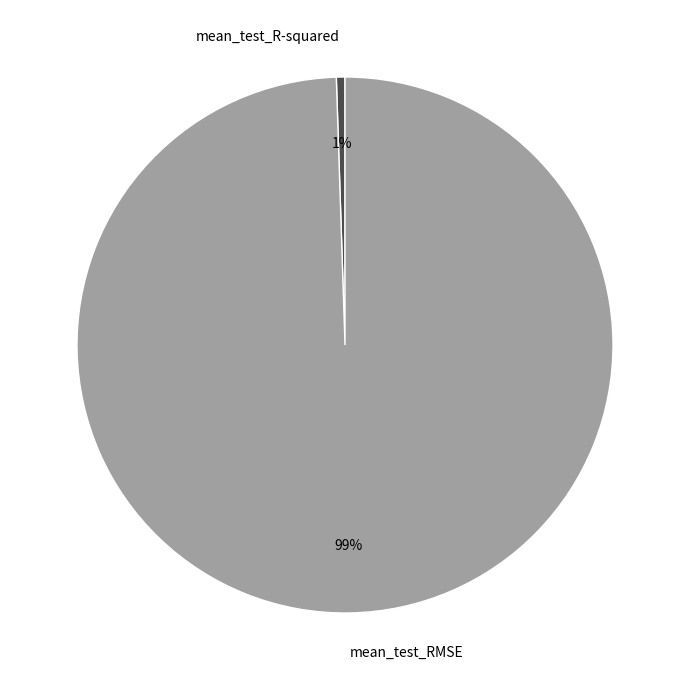

Combined, do mean_test_R-squared and mean_test_RMSE account for over 50%?

Yes